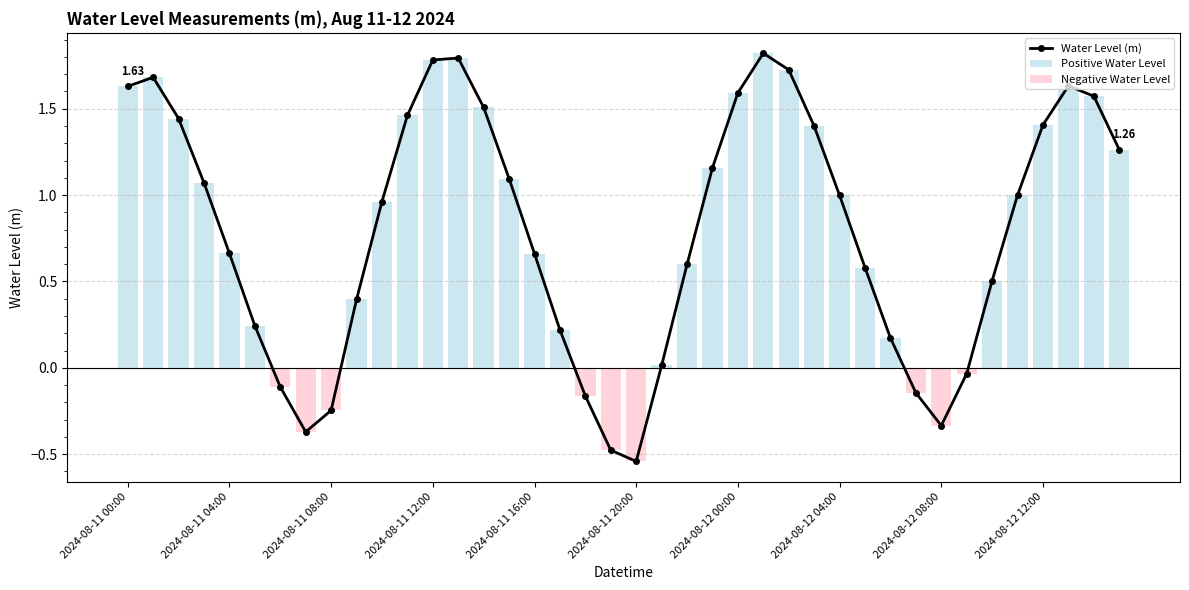

At 25, list the series in order from largest to smallest.

Water Level (m), Positive Water Level, Negative Water Level